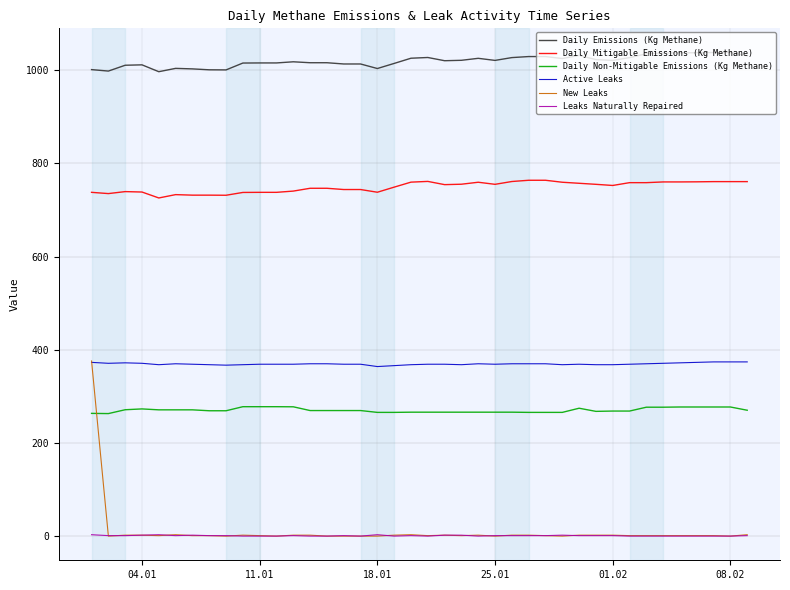

Which series has the largest total across all categories?

Daily Emissions (Kg Methane)